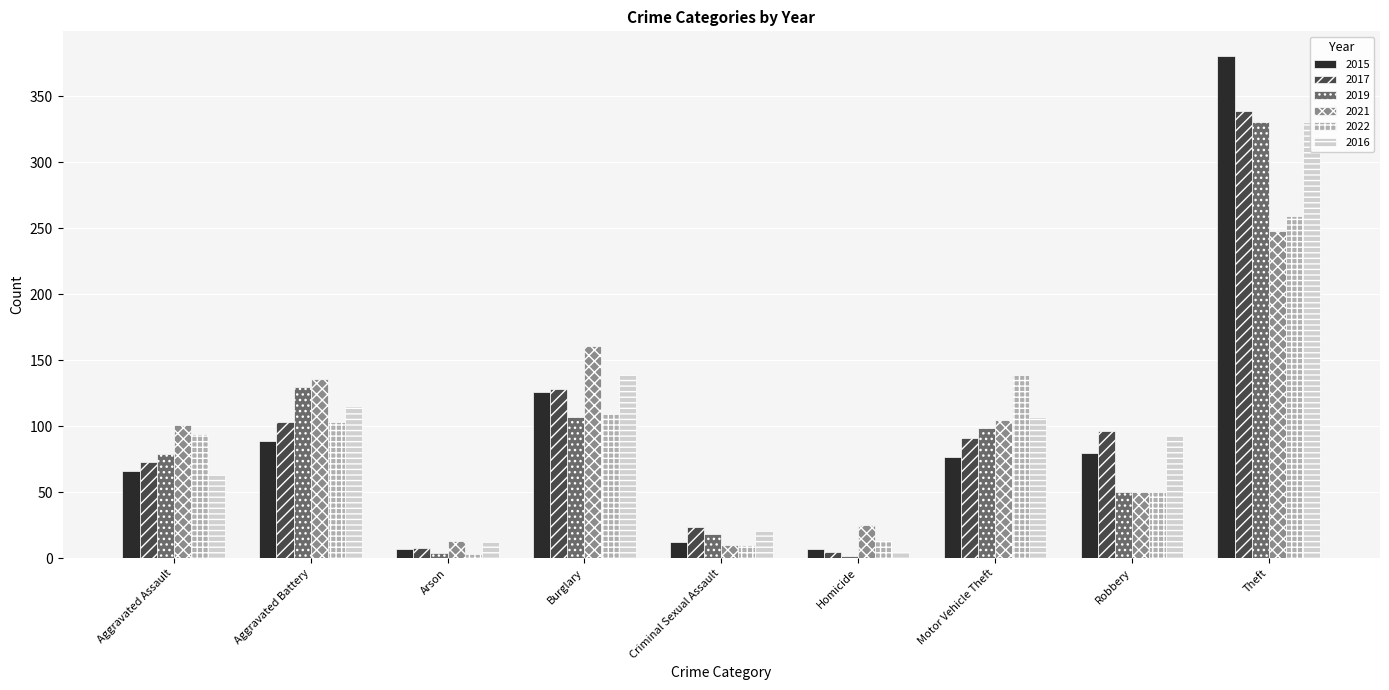

Reading left to right, extract all data points from this chart.

2015: 66	89	7	126	12	7	77	80	380
2017: 73	103	8	128	24	5	91	96	339
2019: 79	130	4	107	18	2	99	50	330
2021: 101	136	13	161	10	25	105	50	248
2022: 94	103	3	109	10	14	139	50	259
2016: 63	115	12	139	21	5	107	93	330